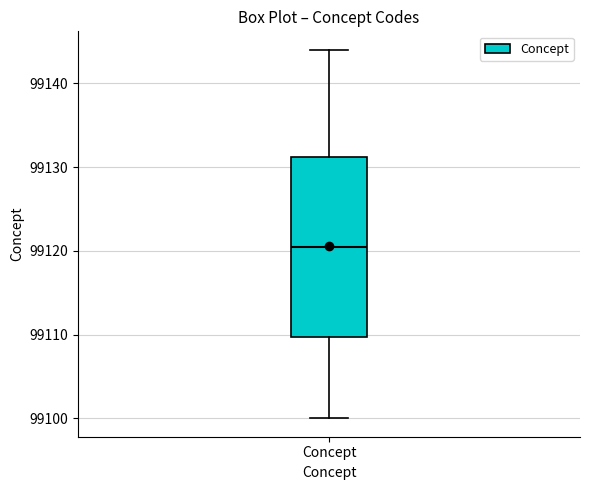

Read this box plot against the y-axis: the position of the median line, the range covered by the box, and the ends of both whiskers. The values are not printed on the chart, so give them approximately, as read against the axis.

median 99121, box 99110 to 99131, whiskers 99100 to 99144